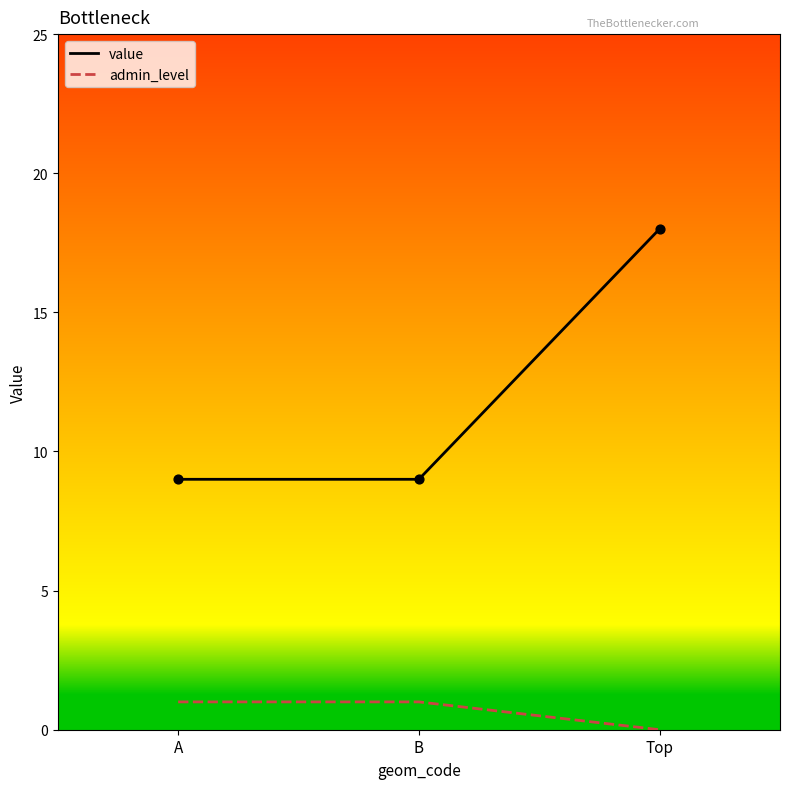

At which category is the sum across all series the highest?

Top